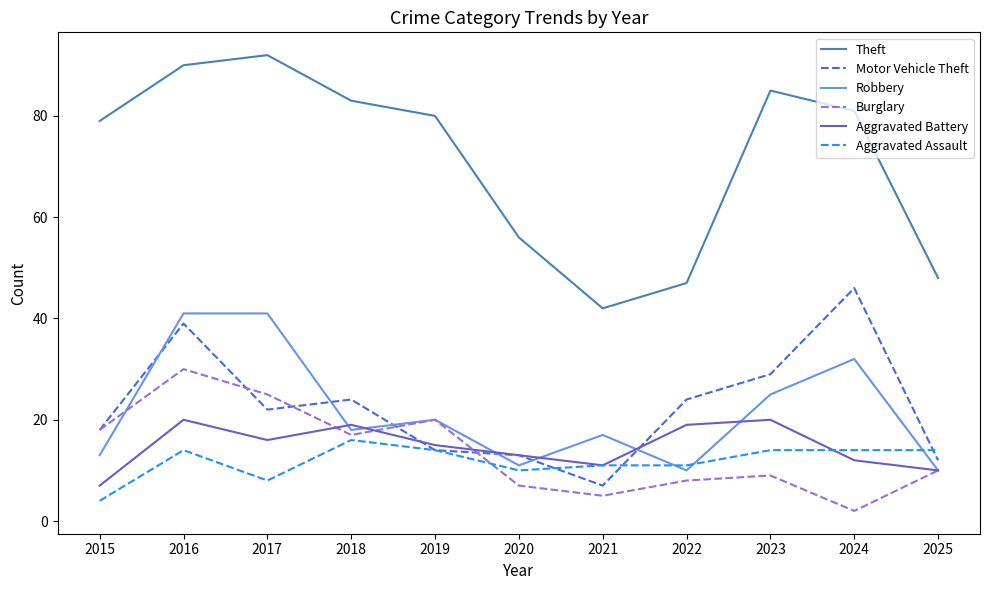

What is the difference between the second highest and minimum values in the Motor Vehicle Theft series?

32